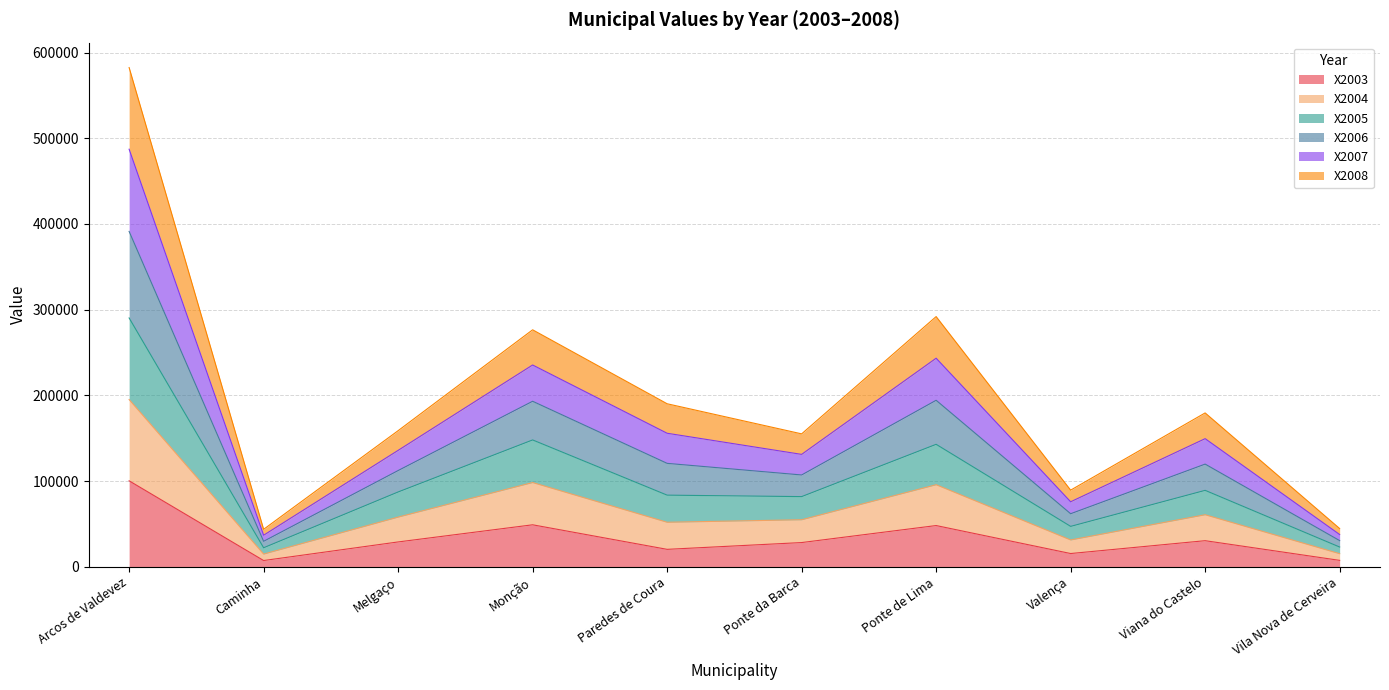

Is the value of X2005 at Caminha greater than the value of X2006 at Viana do Castelo?

No